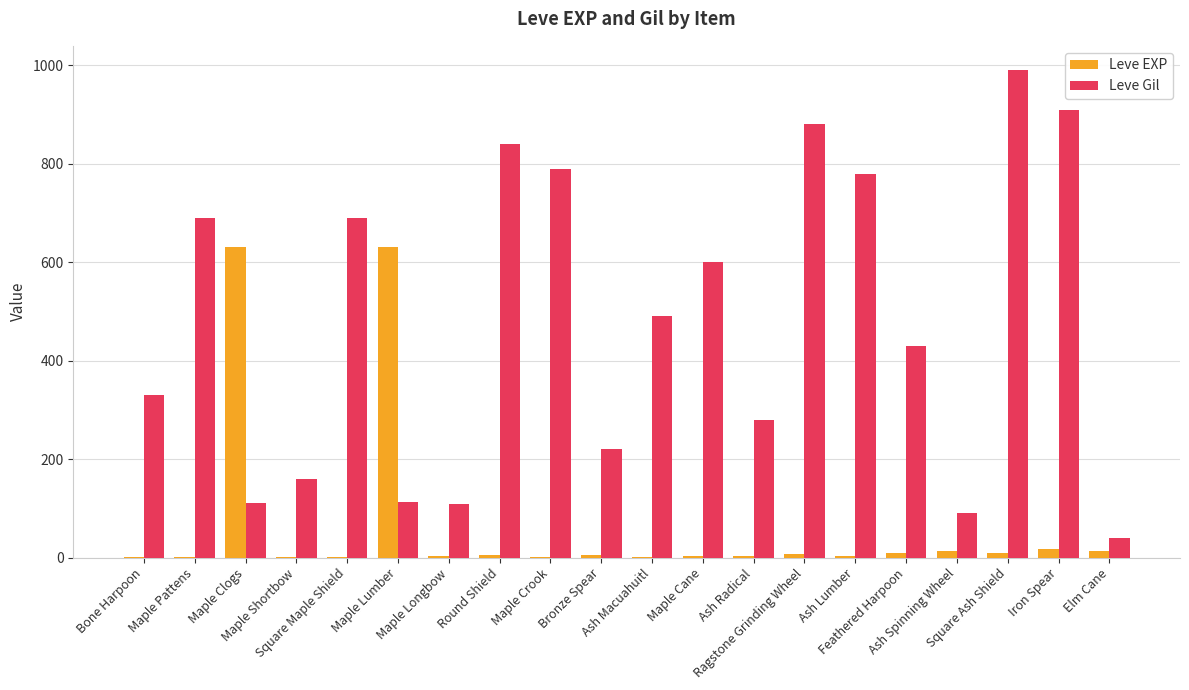

What are all the series names shown in the legend?

Leve EXP, Leve Gil